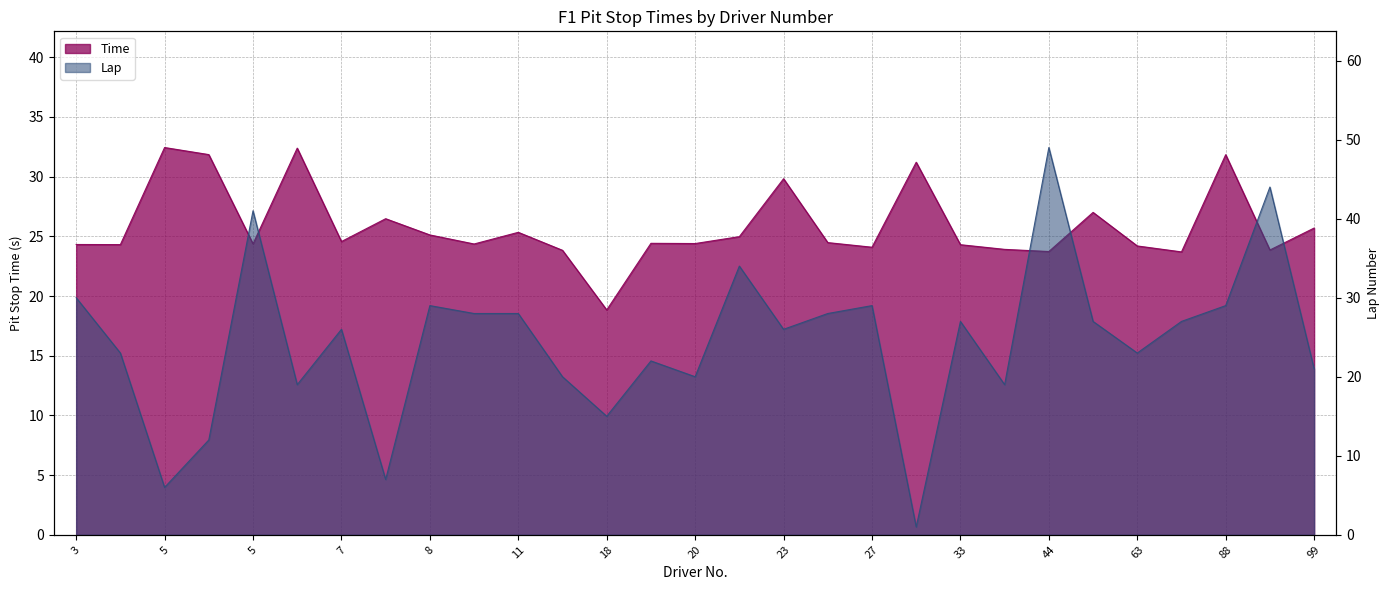

What is the value of the Lap point at the 14th from the left?

15.0